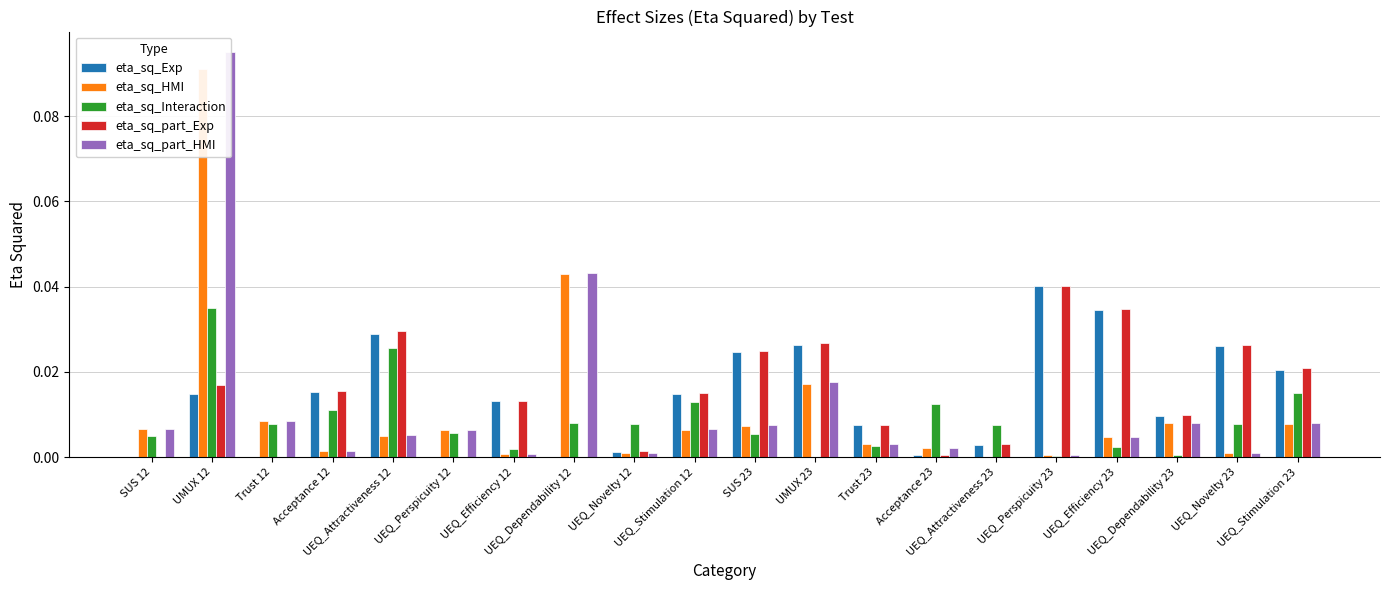

Between Acceptance 12 and UEQ_Stimulation 23, which series saw the biggest shift?

eta_sq_part_HMI